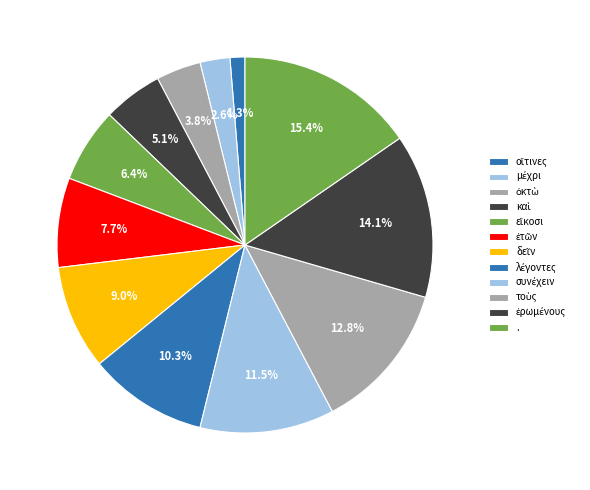

Rank the categories by value from highest to lowest.

., ἐρωμένους, τοὺς, συνέχειν, λέγοντες, δεῖν, ἐτῶν, εἴκοσι, καὶ, ὀκτὼ, μέχρι, οἵτινες